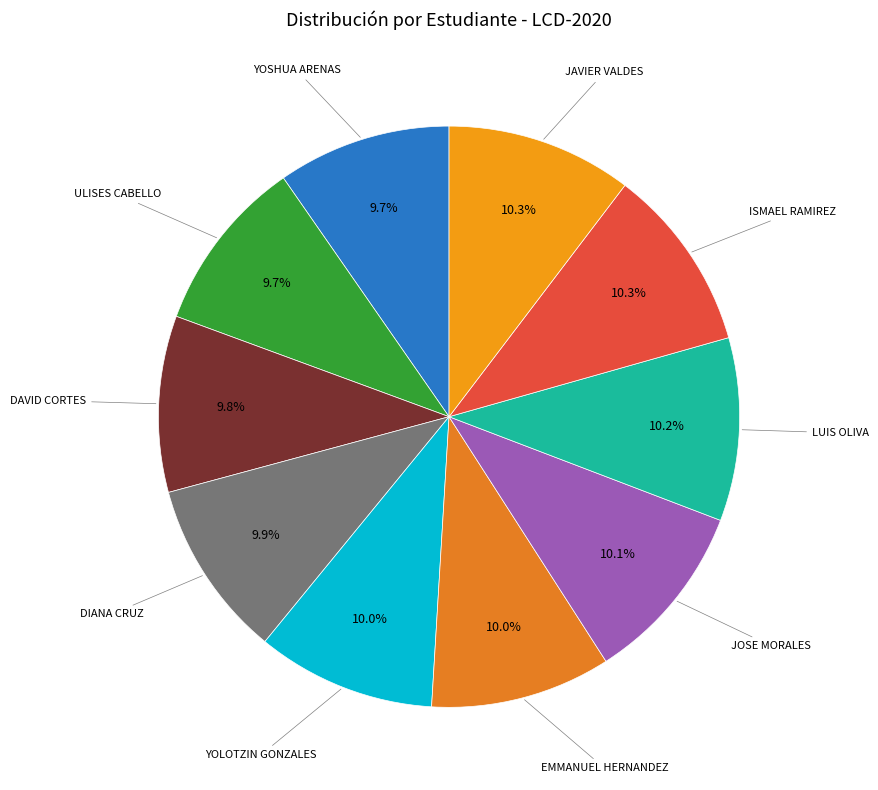

Count the number of slices in the pie.

10